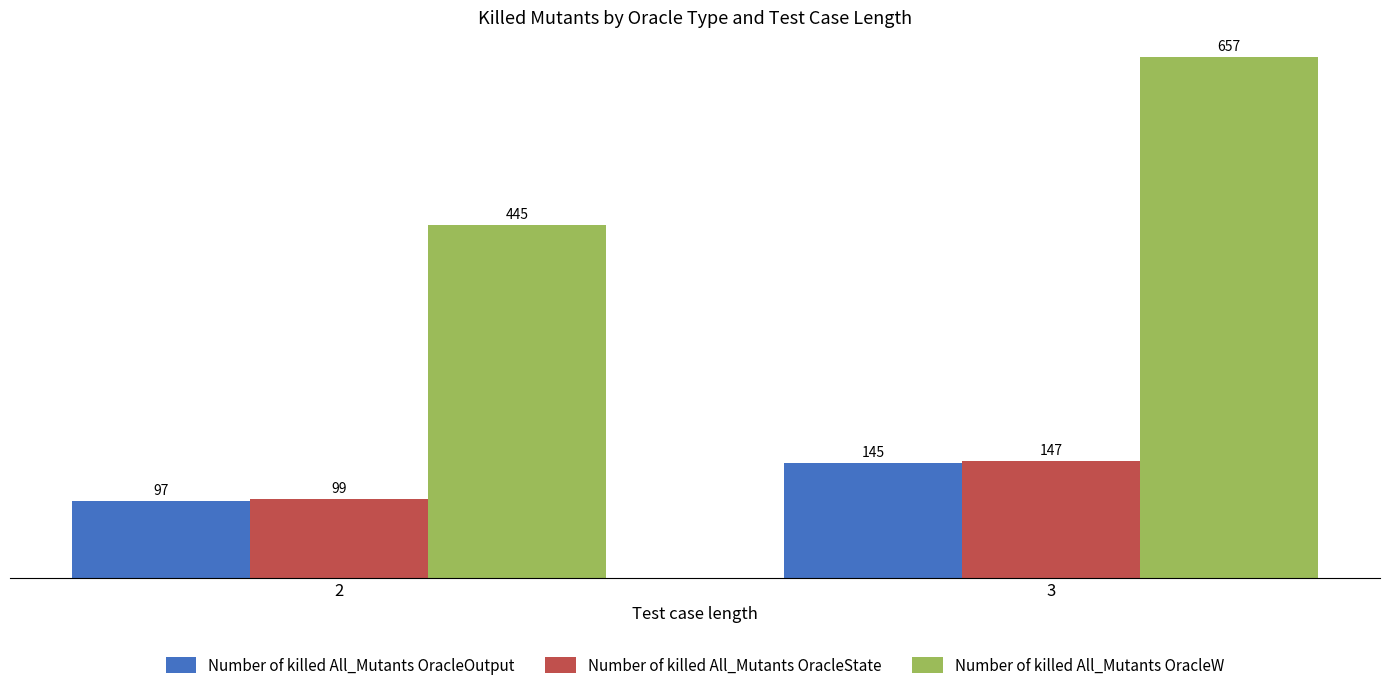

True or false: Number of killed All_Mutants OracleOutput has a value of 97 at 2.

True